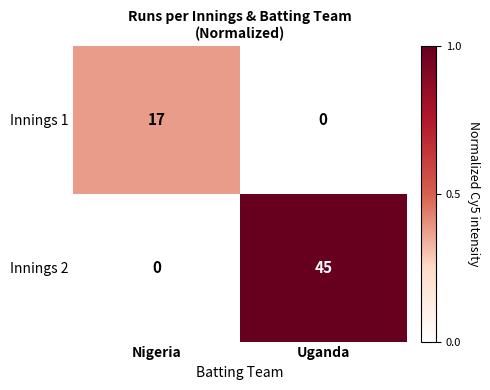

At which category is the sum across all series the highest?

Uganda